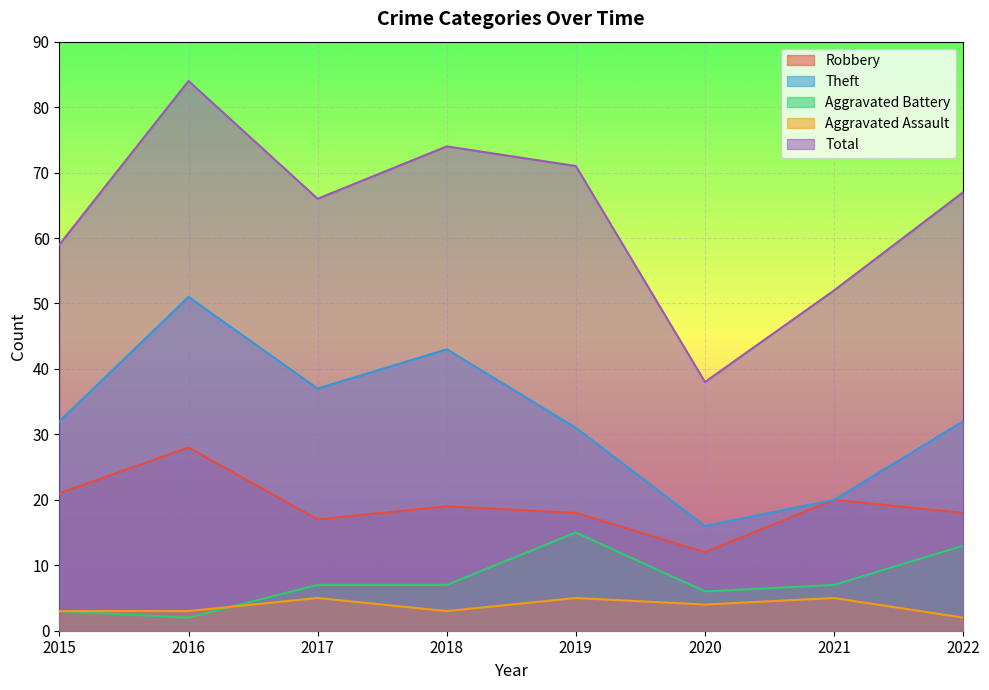

Between 2019 and 2017, which is larger?

2019